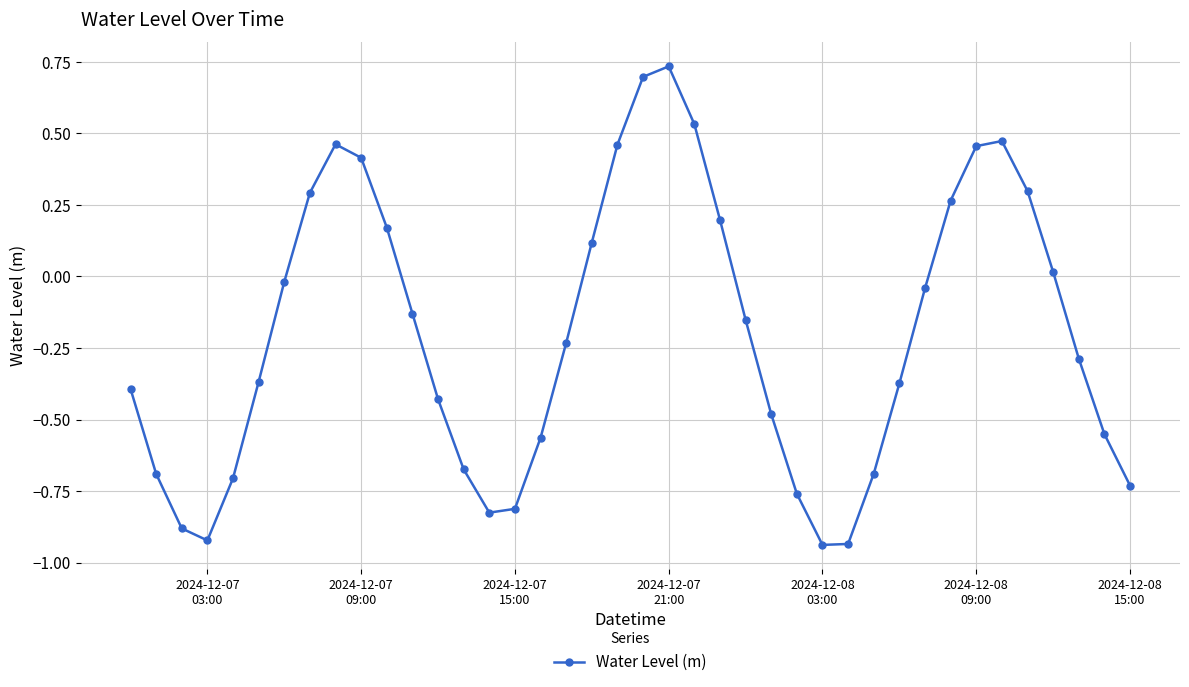

What is the difference between the maximum and minimum values?

1.7